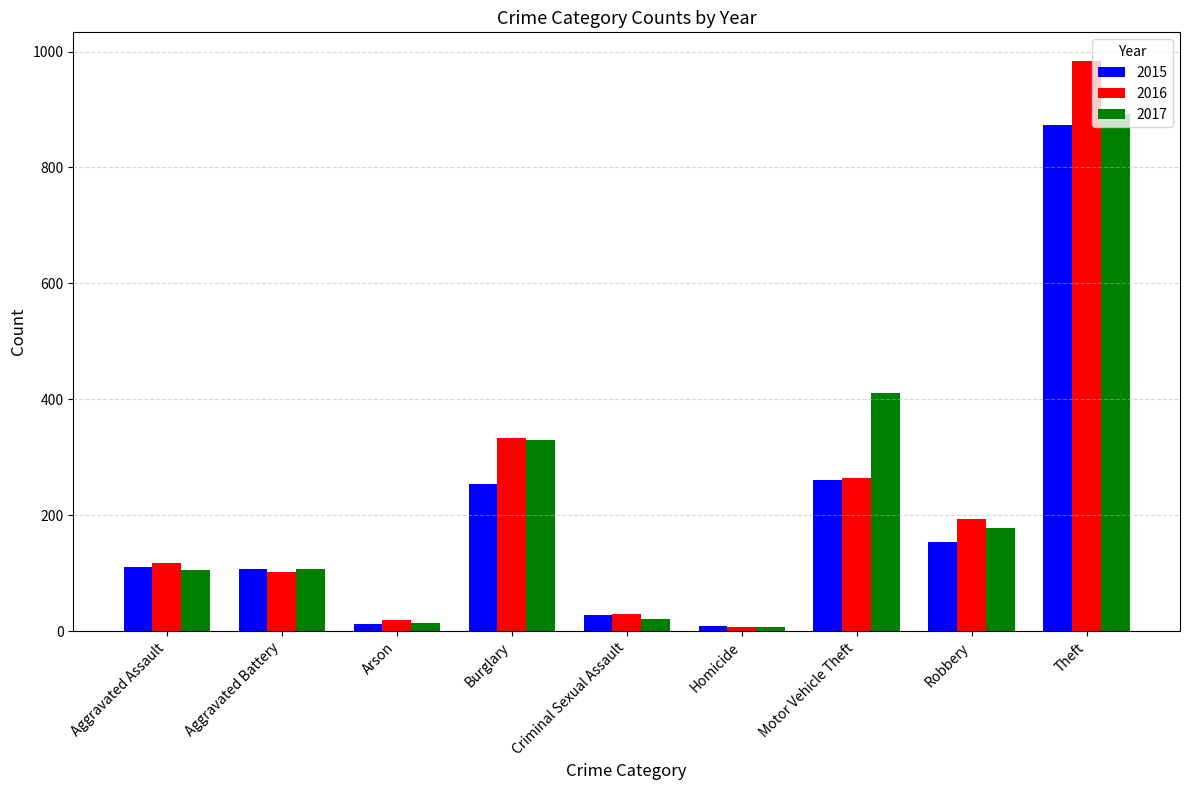

What is the average value of the 2017 series?

230